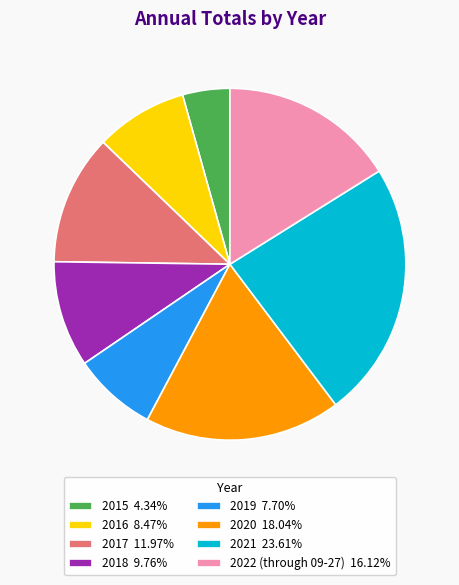

Which category has the biggest portion of the pie?

2021